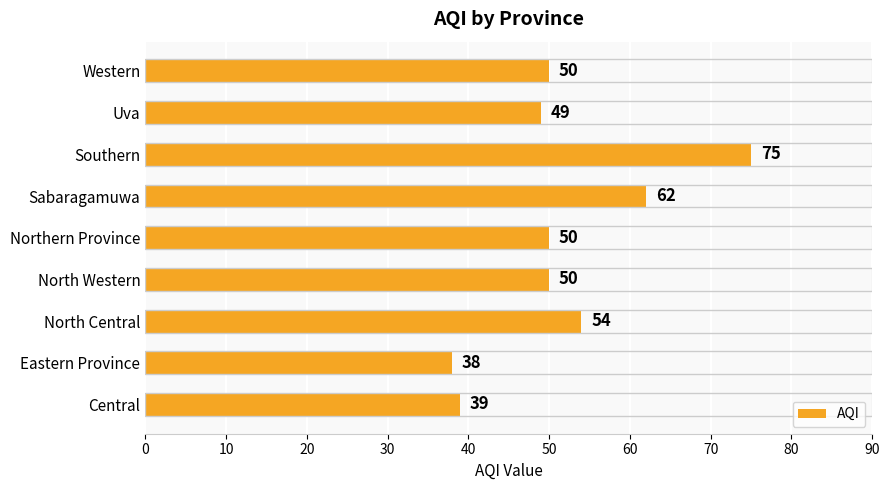

What is the maximum value shown in the chart?

75